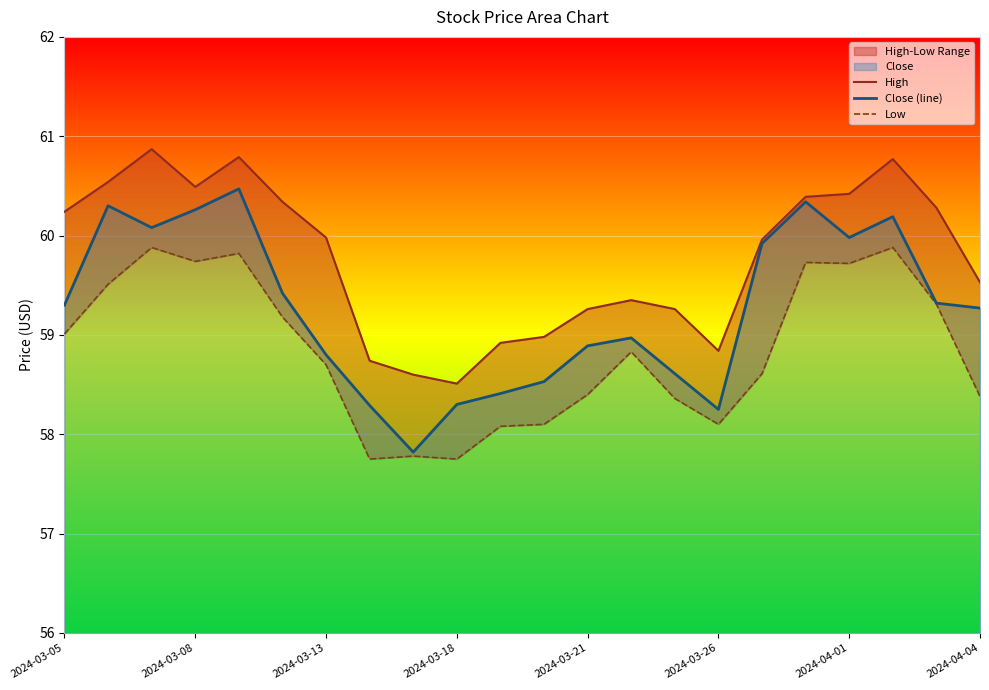

Reading right to left, what are all the values shown in this chart?

High: 59.5	60.3	60.8	60.4	60.4	60.0	58.8	59.3	59.4	59.3	59.0	58.9	58.5	58.6	58.7	60.0	60.3	60.8	60.5	60.9	60.5	60.2
Close (line): 59.3	59.3	60.2	60.0	60.3	59.9	58.2	58.6	59.0	58.9	58.5	58.4	58.3	57.8	58.3	58.8	59.4	60.5	60.3	60.1	60.3	59.3
Low: 58.4	59.3	59.9	59.7	59.7	58.6	58.1	58.4	58.8	58.4	58.1	58.1	57.8	57.8	57.8	58.7	59.2	59.8	59.7	59.9	59.5	59.0